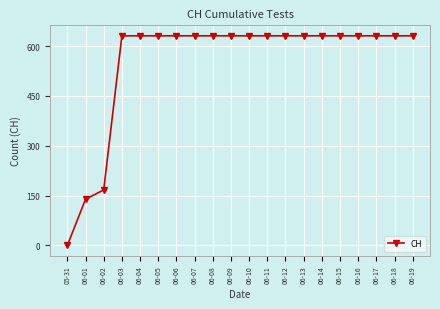

Reading left to right, transcribe all the data shown in this chart.

0	139	167	631	631	631	631	631	631	631	631	631	631	631	631	631	631	631	631	631